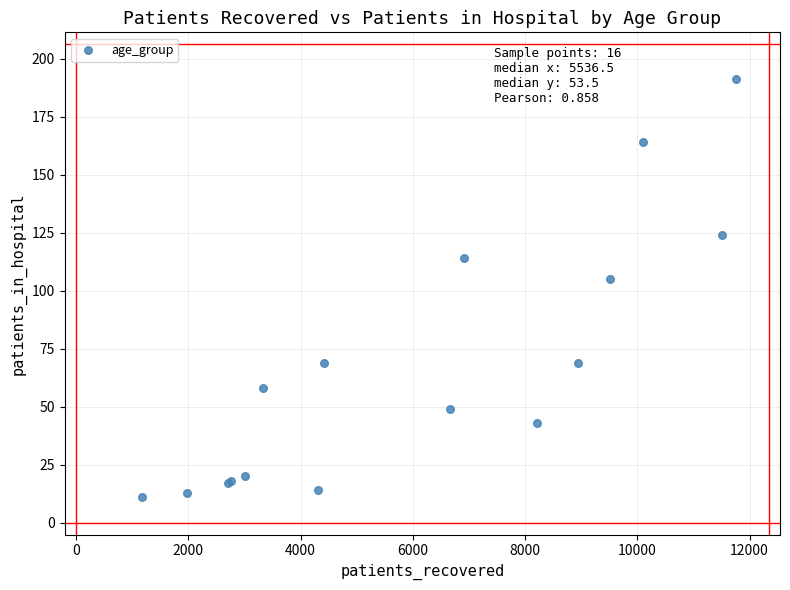

What Y value in the scatter plot is closest to 101?

105